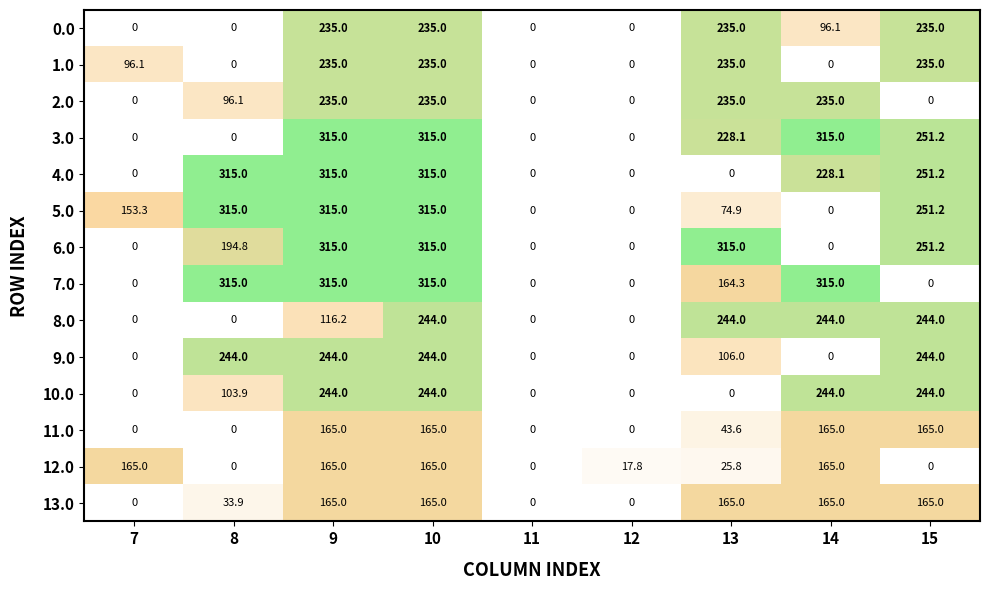

The 13.0 series shows 102.8 at 7. True or false?

False